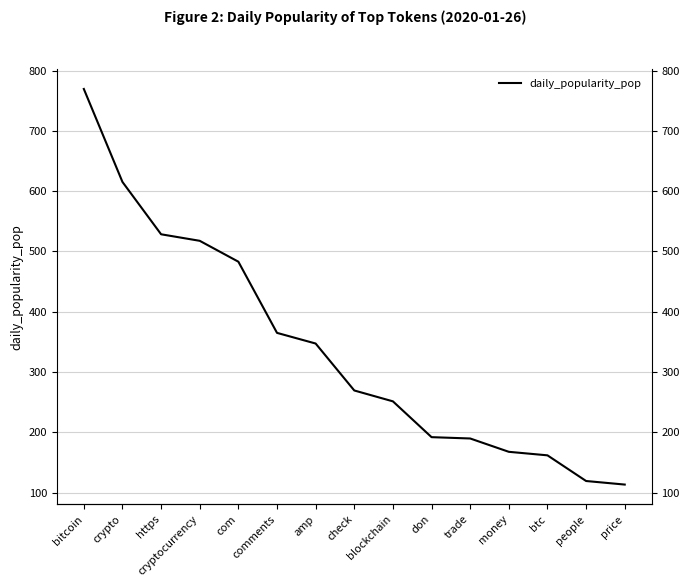

List the labels in order of value, largest first.

bitcoin, crypto, https, cryptocurrency, com, comments, amp, check, blockchain, don, trade, money, btc, people, price